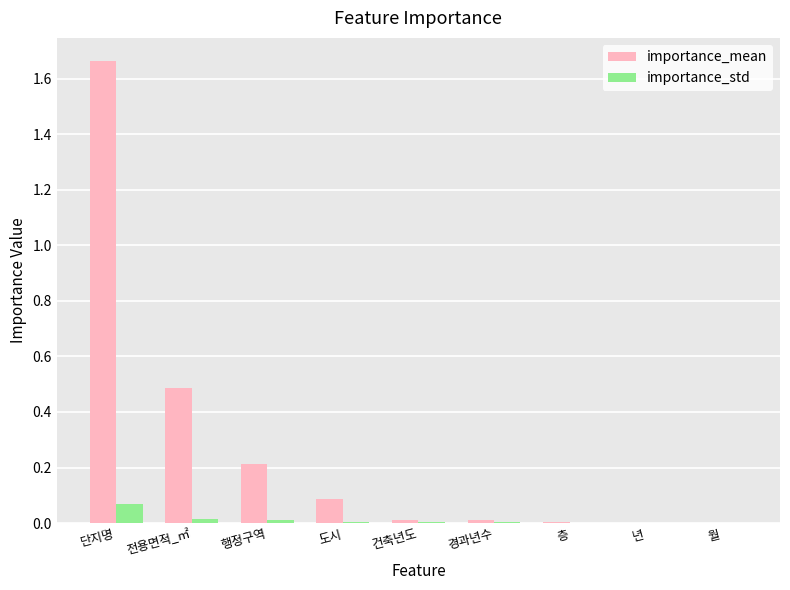

At which category is the sum across all series the highest?

단지명